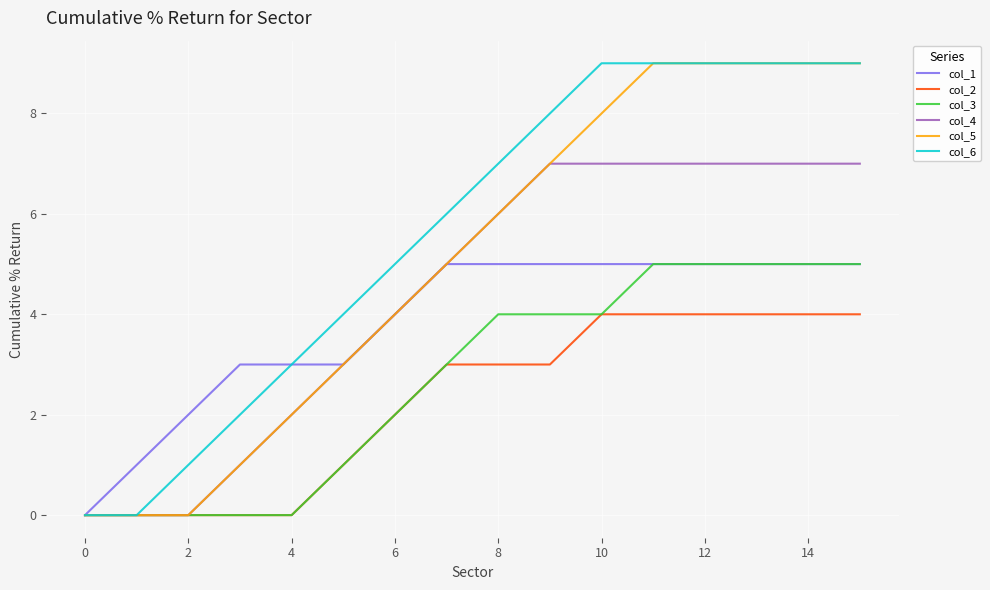

How many col_5 values are between 2 and 9?

12